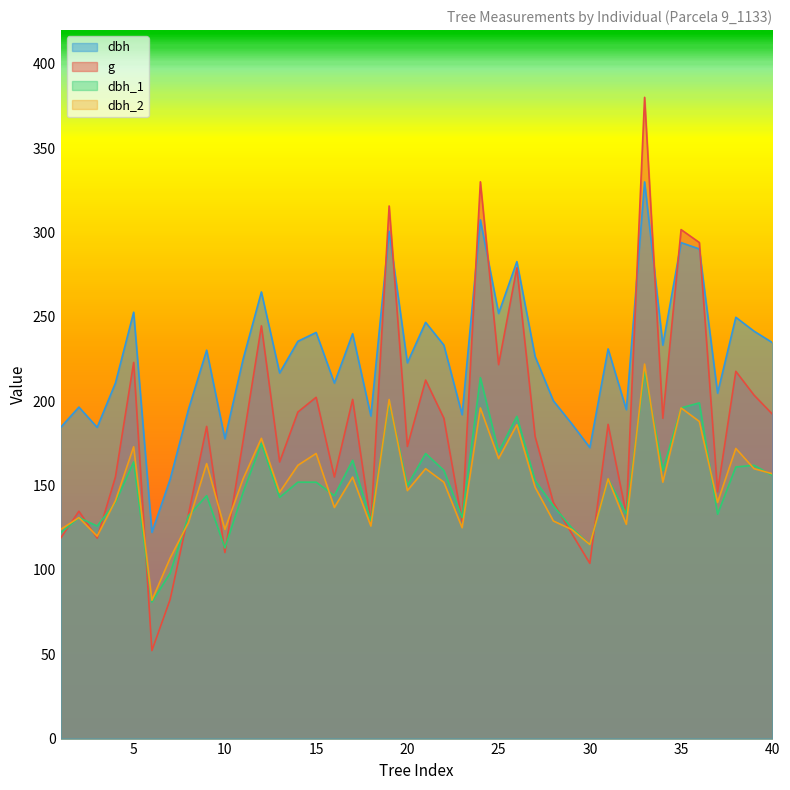

What value does the dbh series have at 23?

192.0